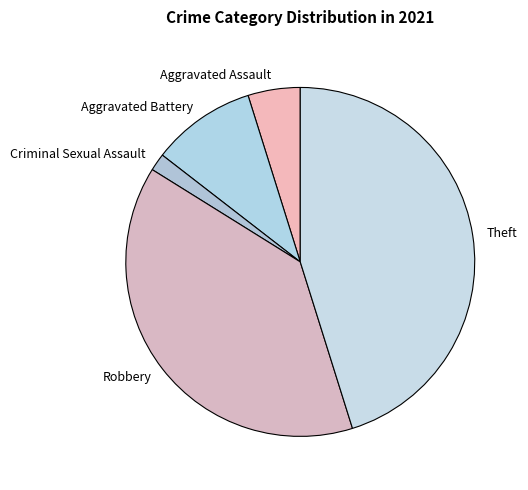

How many segments does this pie chart have?

5